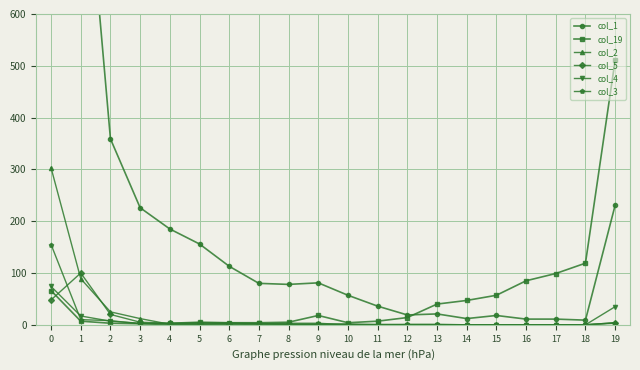

What is the value of the col_4 point at the 6th from the left?

1